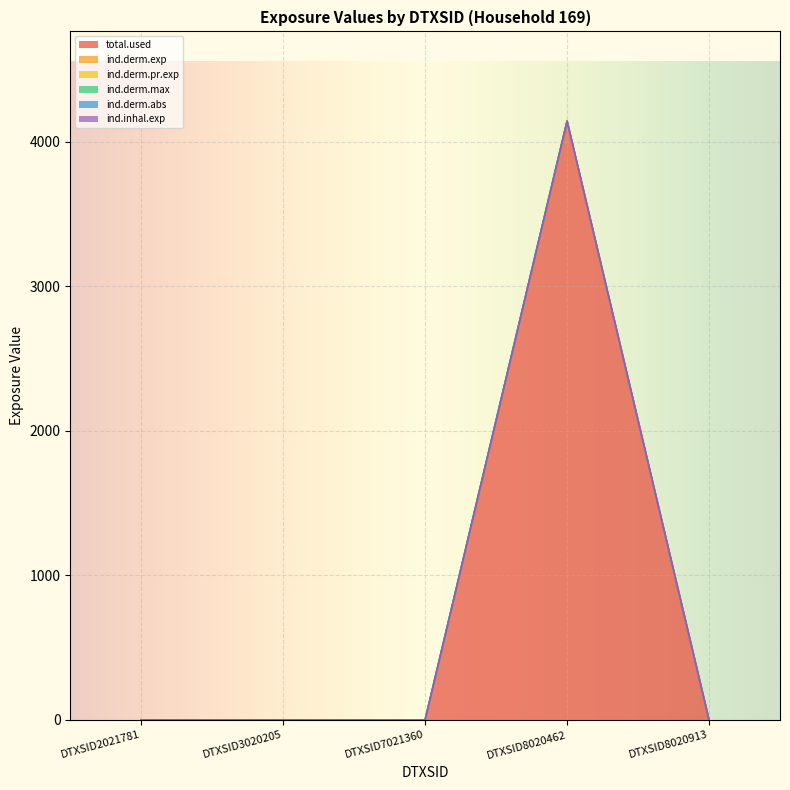

What is the total value across all series at DTXSID8020462?

24842.2